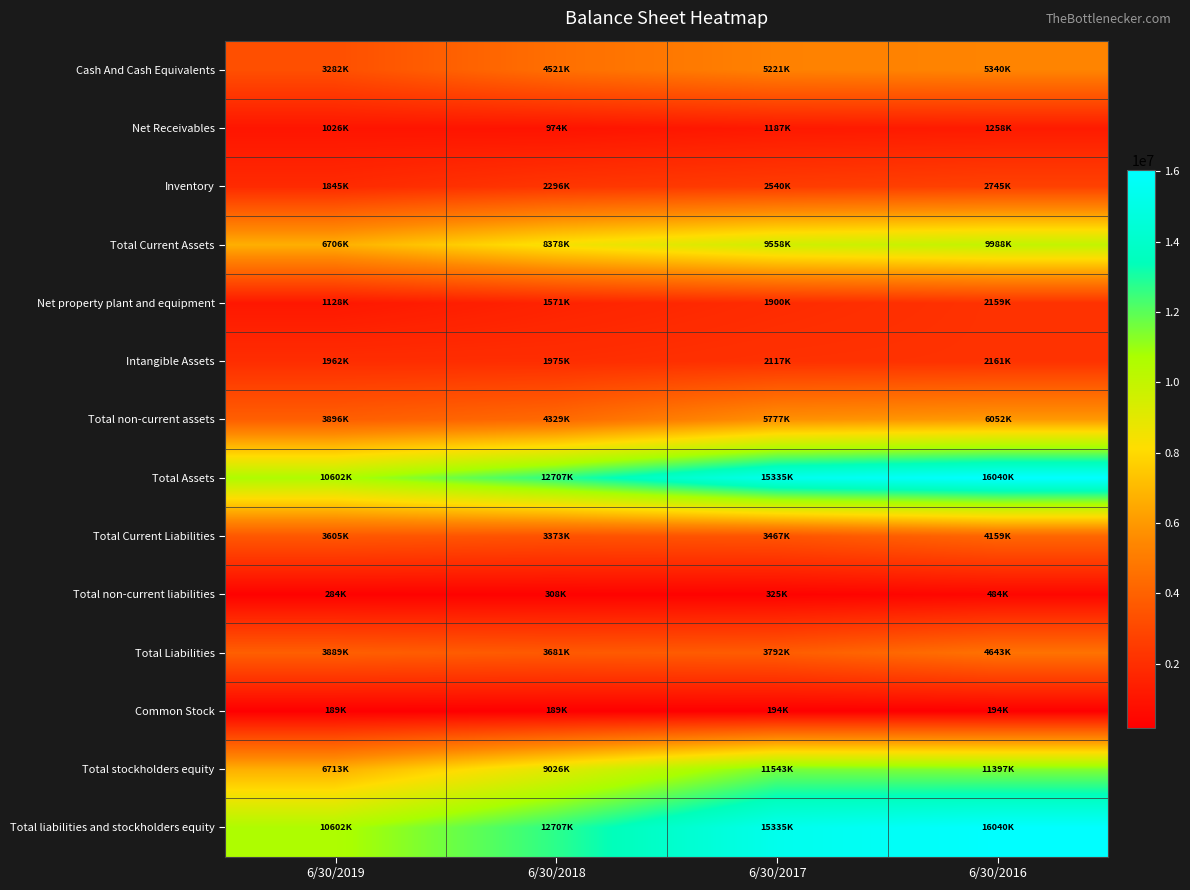

At which category is the sum across all series the highest?

6/30/2016